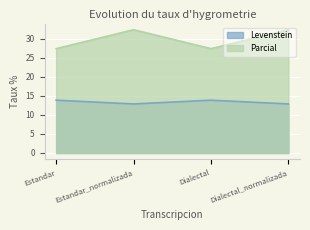

What is the difference between the highest and lowest values at Dialectal?

13.6